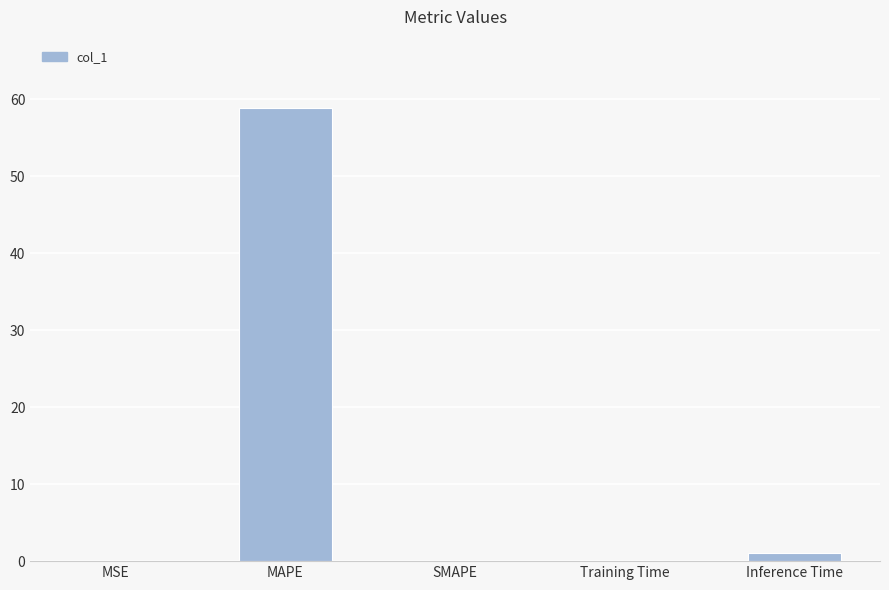

What is the greatest value displayed?

58.9